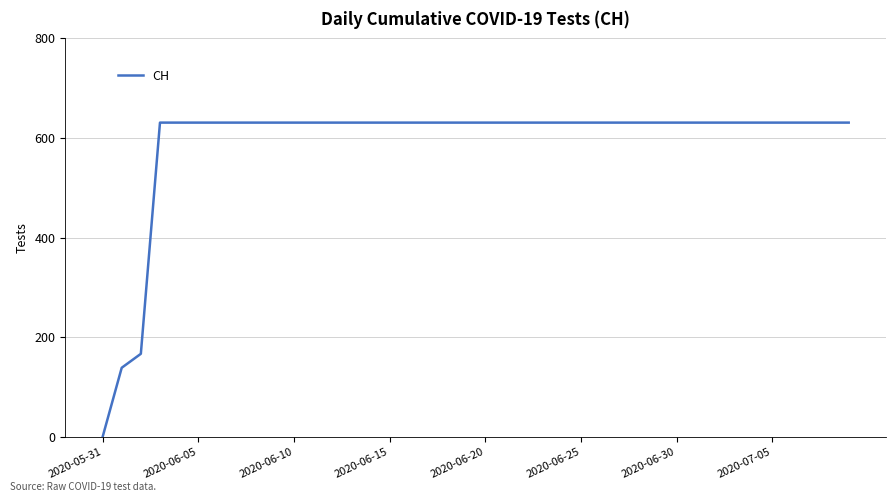

What is the maximum value shown in the chart?

631